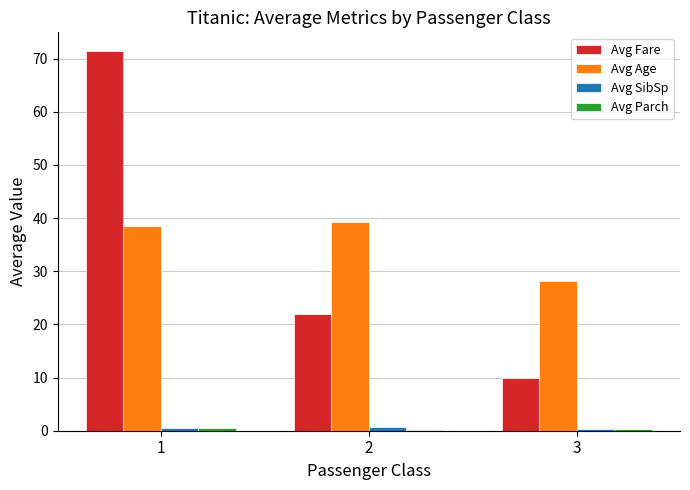

Which series changed the most between 1 and 3?

Avg Fare